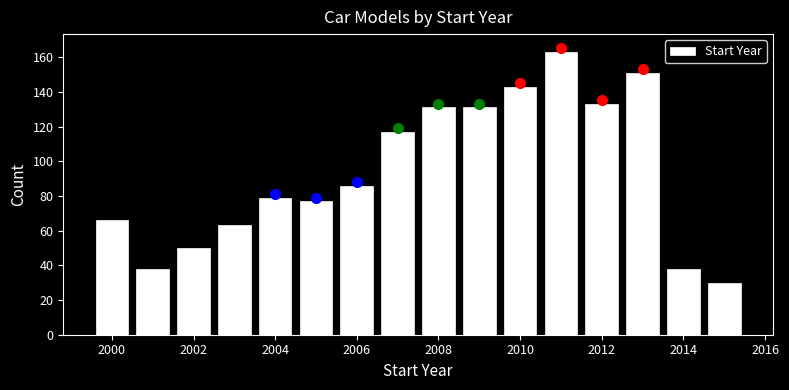

Reading left to right, transcribe this chart: for each bar, give the range it covers on the x-axis and its height. Neither the bar edges nor the heights are printed on the chart, so give them approximately, as read against the axes.

1999.5 to 2000.5: 66
2000.5 to 2001.5: 38
2001.5 to 2002.5: 50
2002.5 to 2003.5: 64
2003.5 to 2004.5: 80
2004.5 to 2005.5: 78
2005.5 to 2006.5: 86
2006.5 to 2007.5: 118
2007.5 to 2008.5: 132
2008.5 to 2009.5: 132
2009.5 to 2010.5: 144
2010.5 to 2011.5: 164
2011.5 to 2012.5: 134
2012.5 to 2013.5: 152
2013.5 to 2014.5: 38
2014.5 to 2015.5: 30